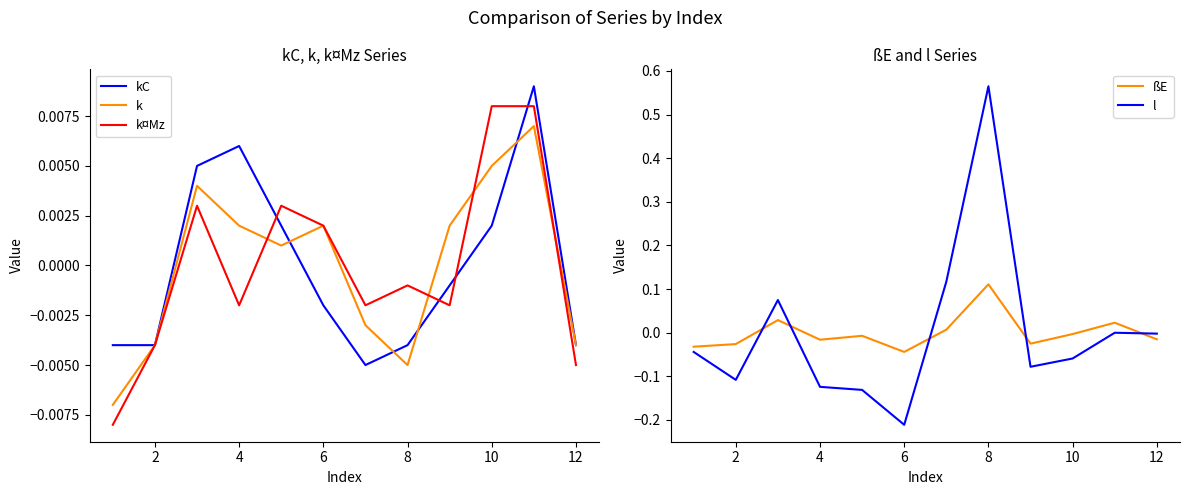

At how many categories does at least one series exceed 0?

9